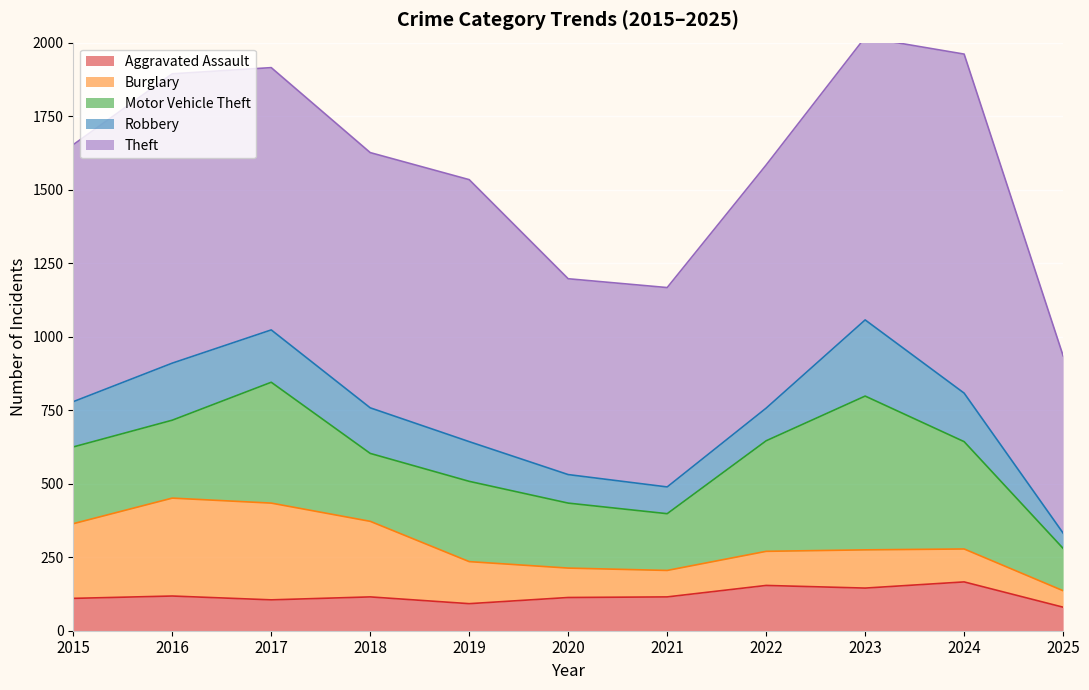

Which series has the largest range (max minus min)?

Theft